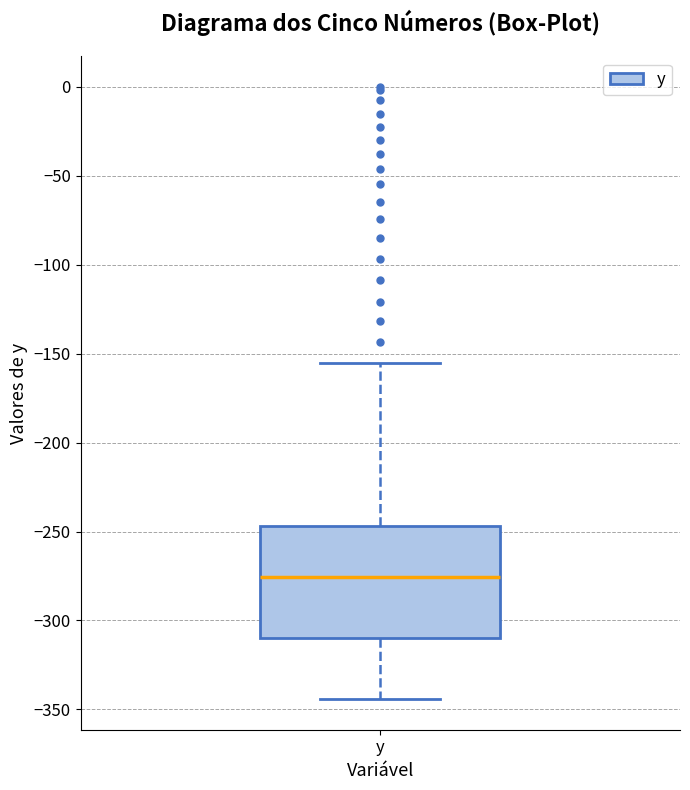

Transcribe this box plot: give where the median line is, the range the box spans, and where the two whiskers end, as read against the y-axis. The values are not printed on the chart, so give them approximately, as read against the axis.

median -275, box -310 to -245, whiskers -345 to -155